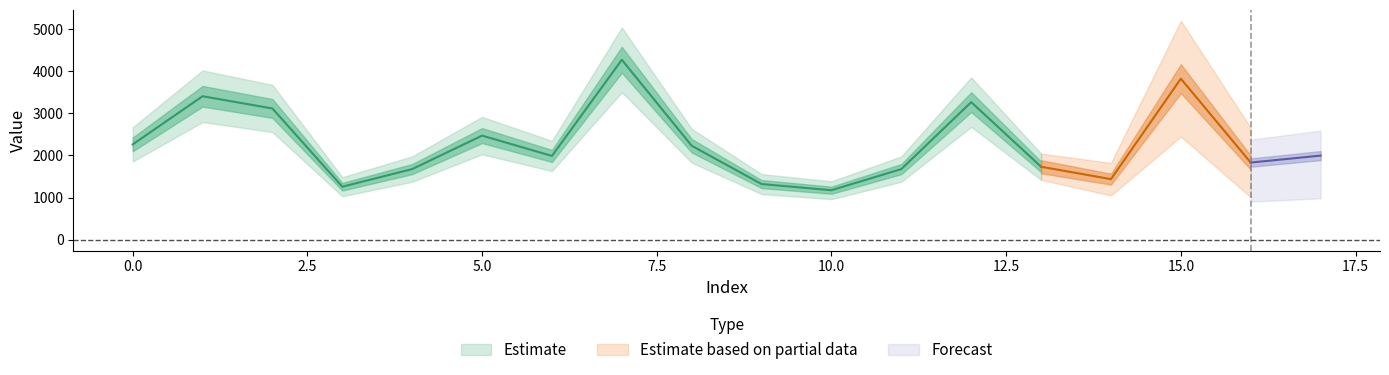

How many interior local valleys (lower than both neighbors) does the data have?

5